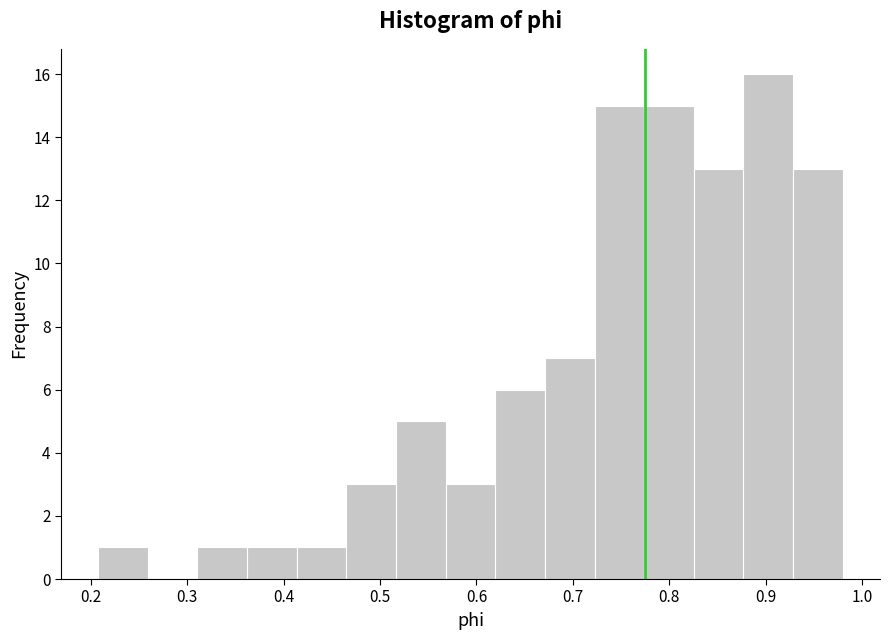

Reading left to right, list every bar in this chart as the range it spans on the x-axis followed by its height. Neither the bar edges nor the heights are printed on the chart, so give them approximately, as read against the axes.

0.21 to 0.26: 1
0.26 to 0.31: 0
0.31 to 0.36: 1
0.36 to 0.41: 1
0.41 to 0.47: 1
0.47 to 0.52: 3
0.52 to 0.57: 5
0.57 to 0.62: 3
0.62 to 0.67: 6
0.67 to 0.72: 7
0.72 to 0.77: 15
0.77 to 0.83: 15
0.83 to 0.88: 13
0.88 to 0.93: 16
0.93 to 0.98: 13